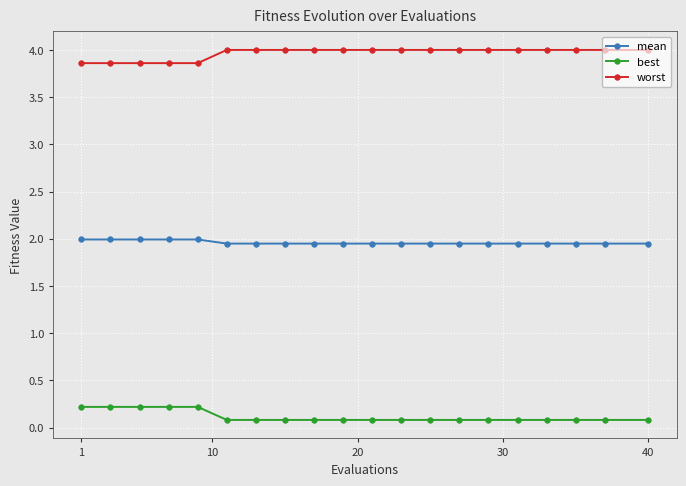

What is the maximum value shown in the chart?

4.0